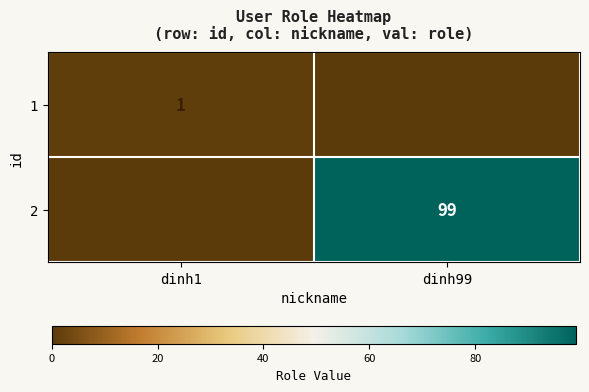

The 1 series shows 1 at dinh1. True or false?

True